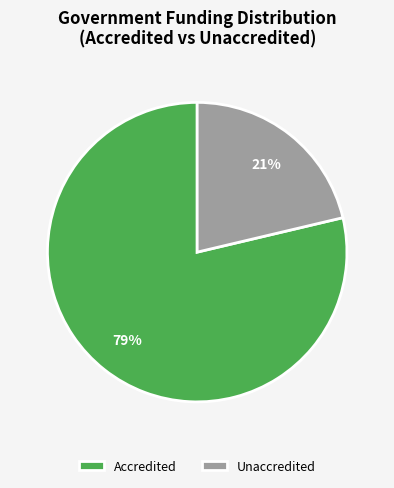

True or false: Unaccredited accounts for 21% of the total.

True